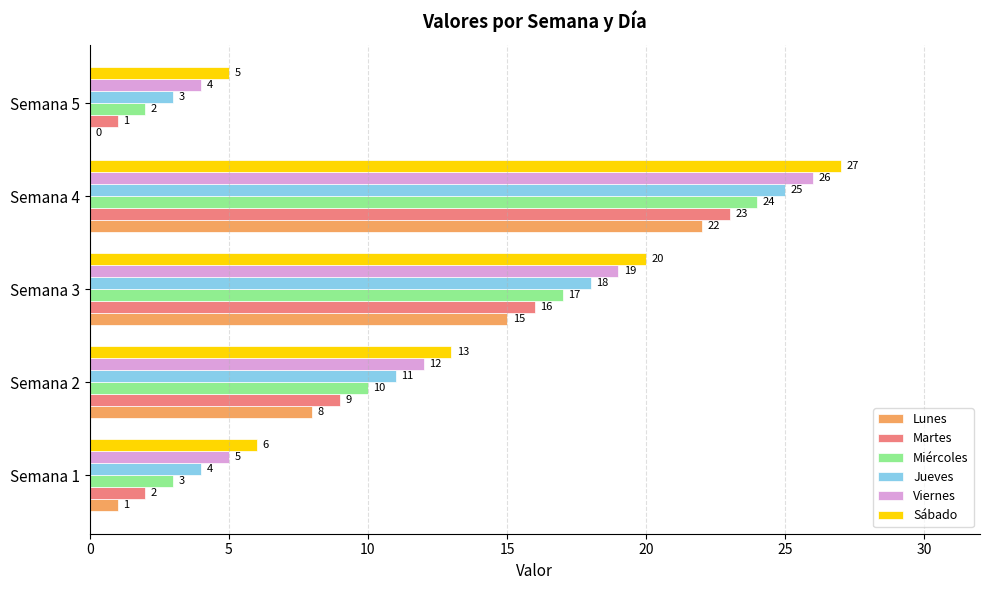

At which label is Jueves closest to 14?

Semana 2